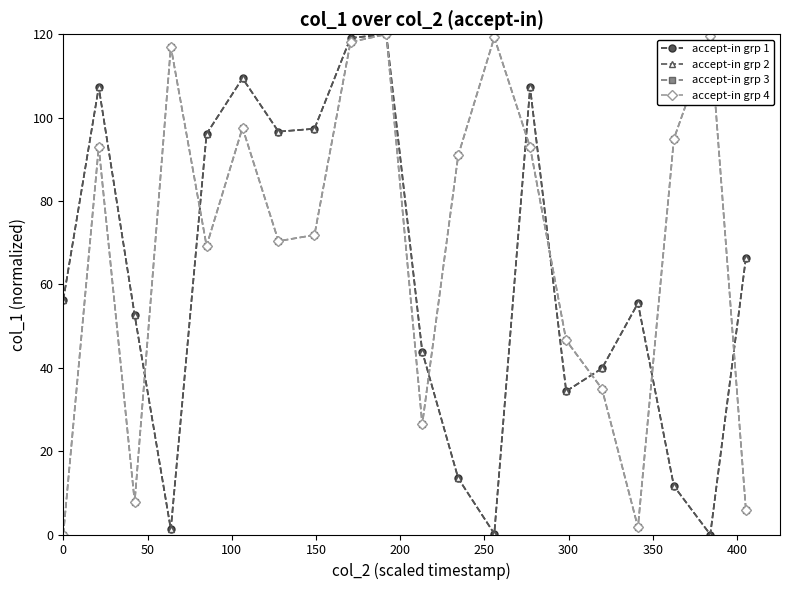

Where do accept-in grp 1 and accept-in grp 3 first cross each other?

100 and 150